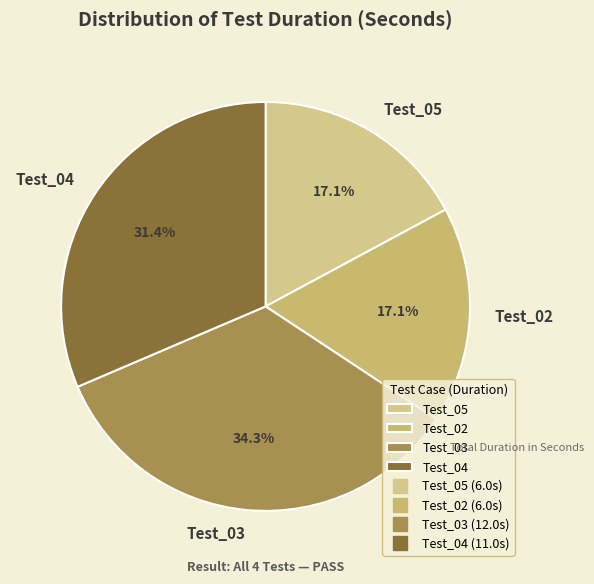

Which category has the biggest portion of the pie?

Test_03